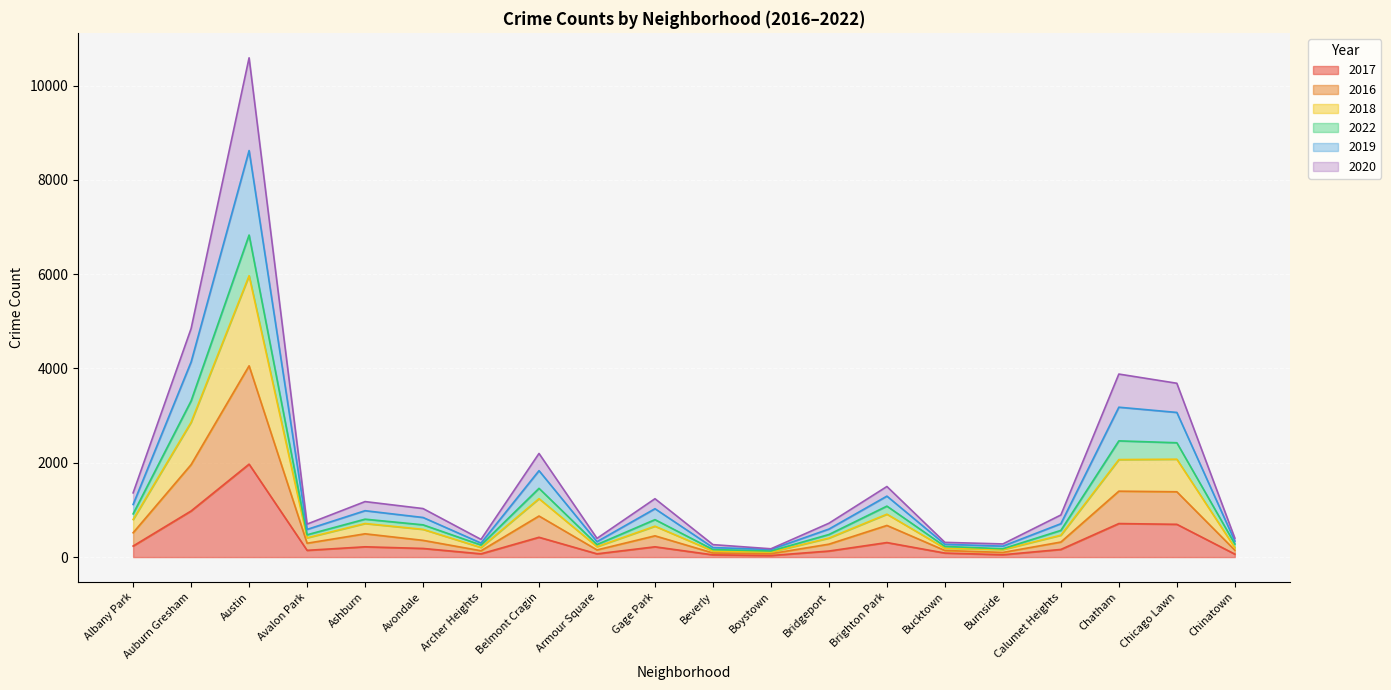

How many series are shown in this chart?

6